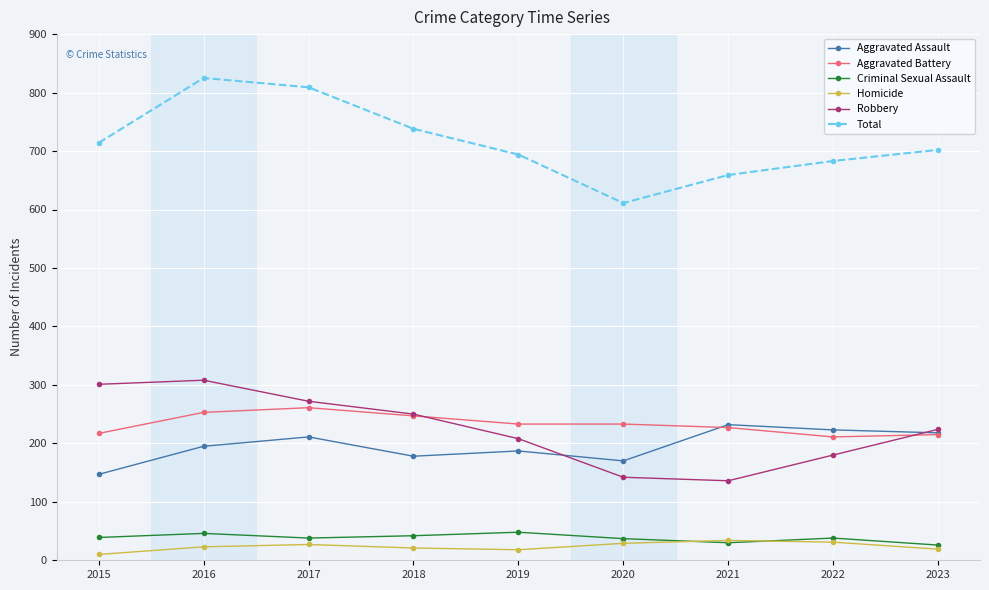

Does the chart display data point markers on the line(s)?

Yes